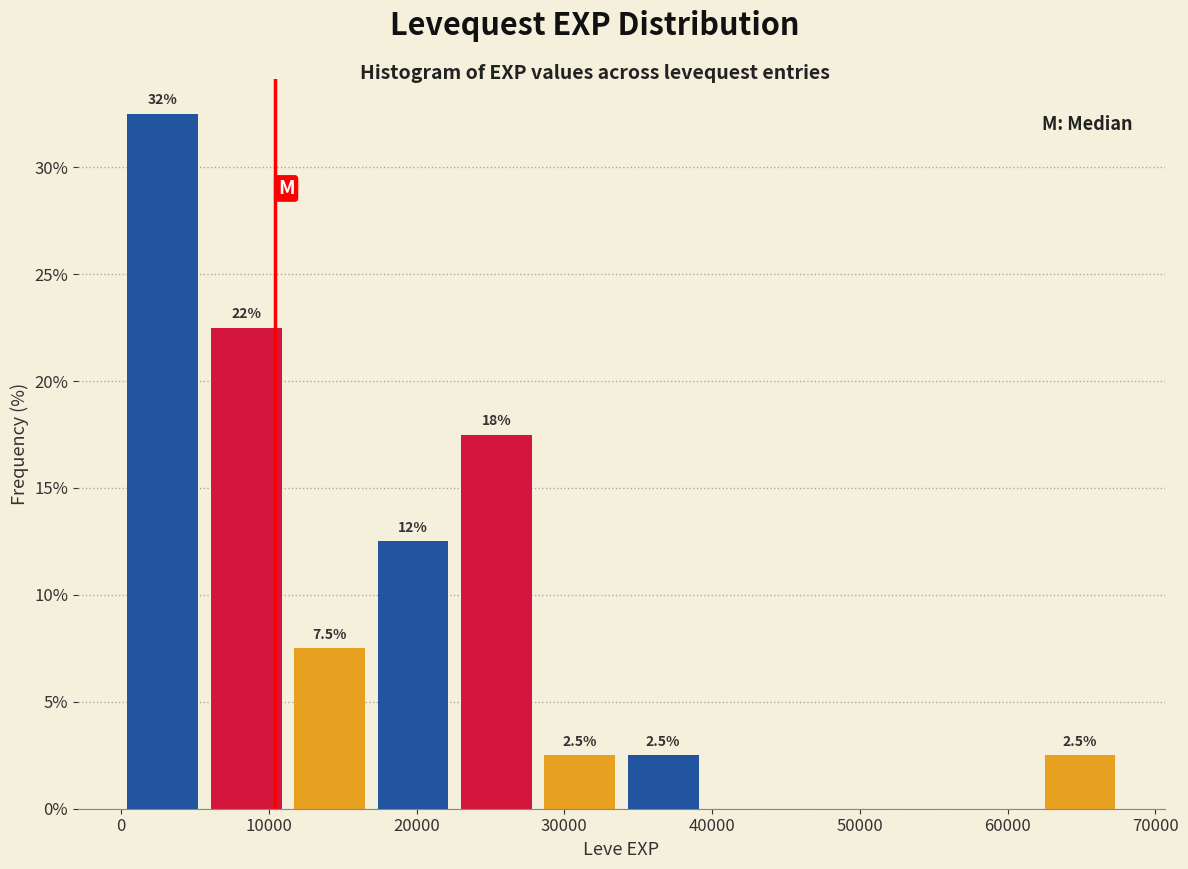

Which range on the x-axis has the tallest bar?

0 to 6000